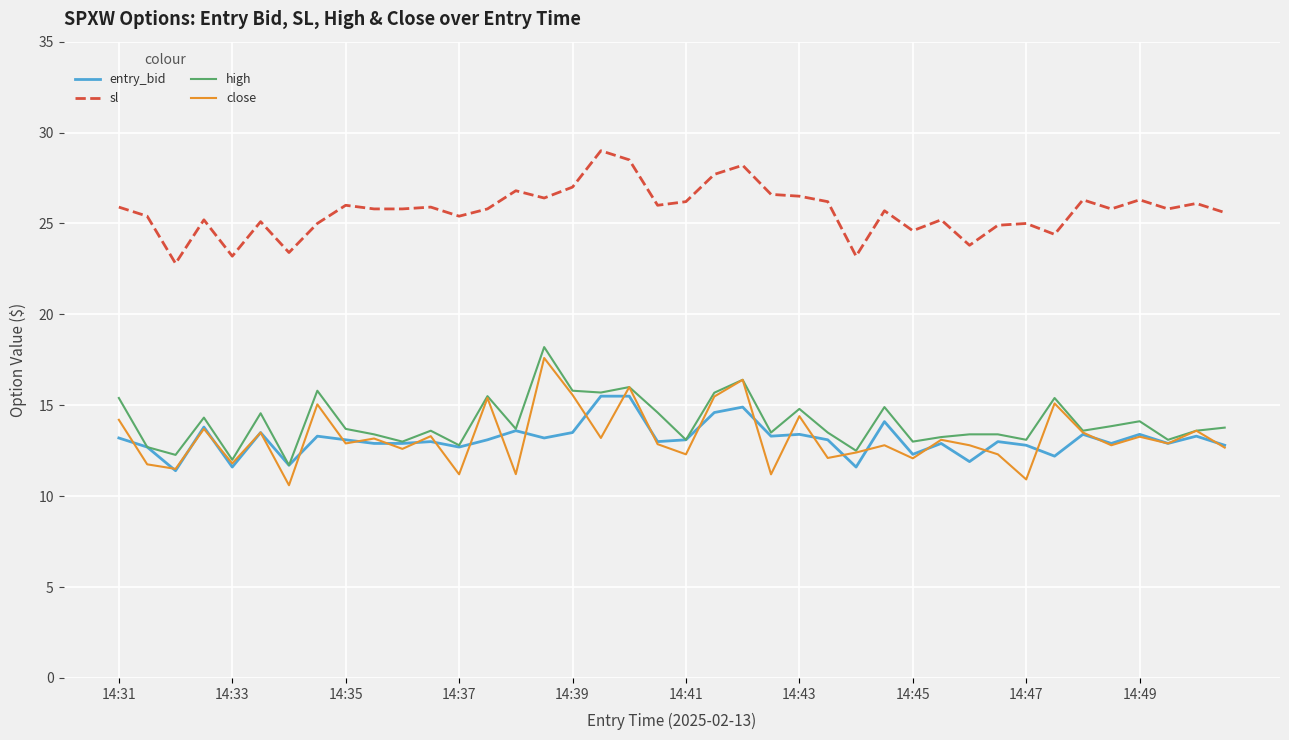

True or false: sl and high cross at least once.

False